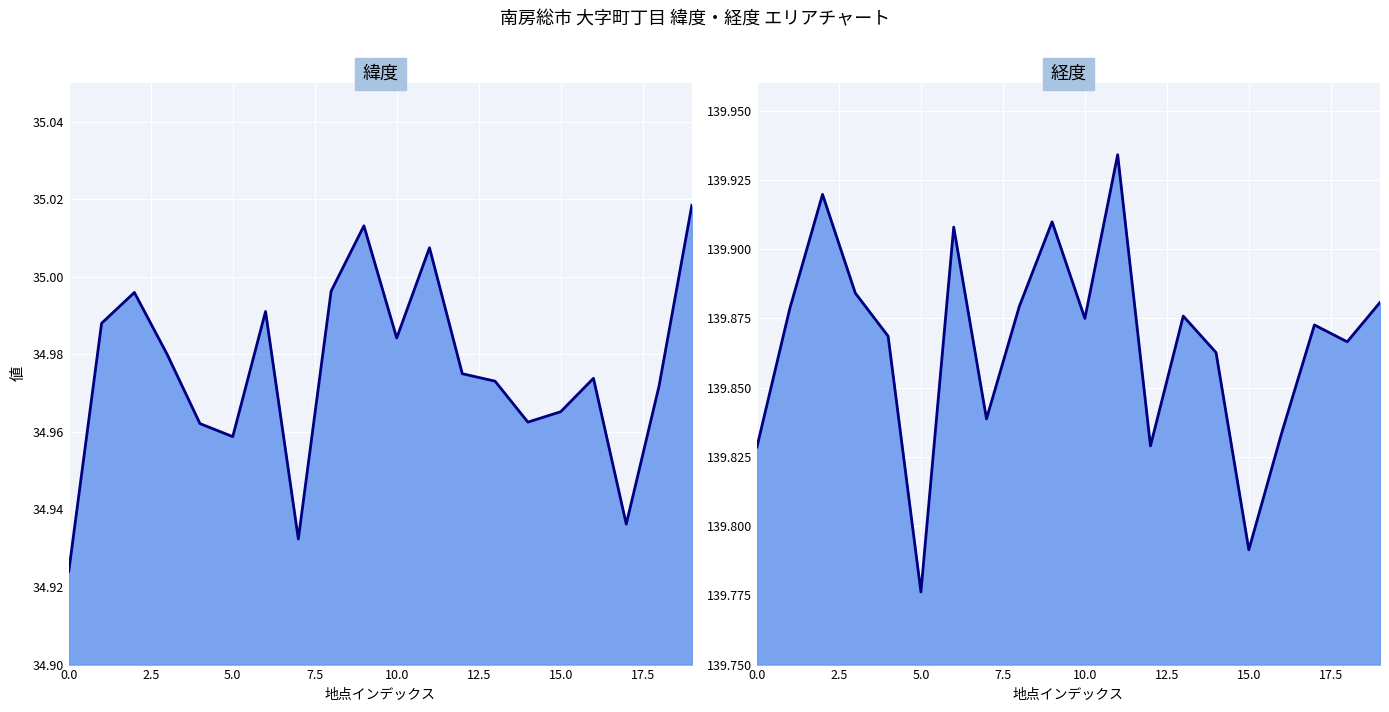

What is the label of the 8th point from the right?

12